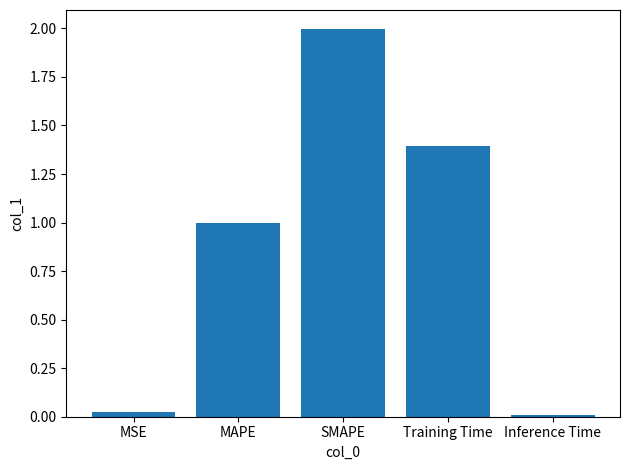

How many categories are shown in the chart?

5